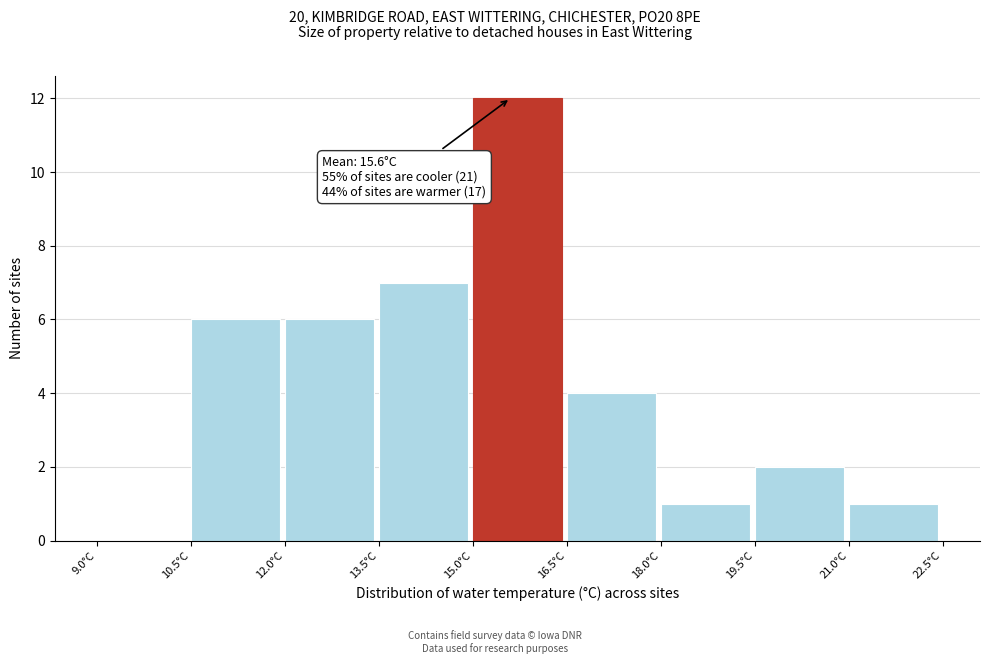

Over which range of the x-axis is the bar tallest?

15.0 to 16.5